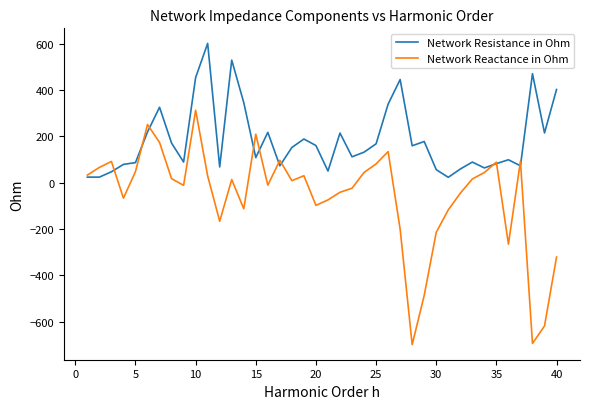

Rank the series by their maximum value, from lowest to highest.

Network Reactance in Ohm, Network Resistance in Ohm